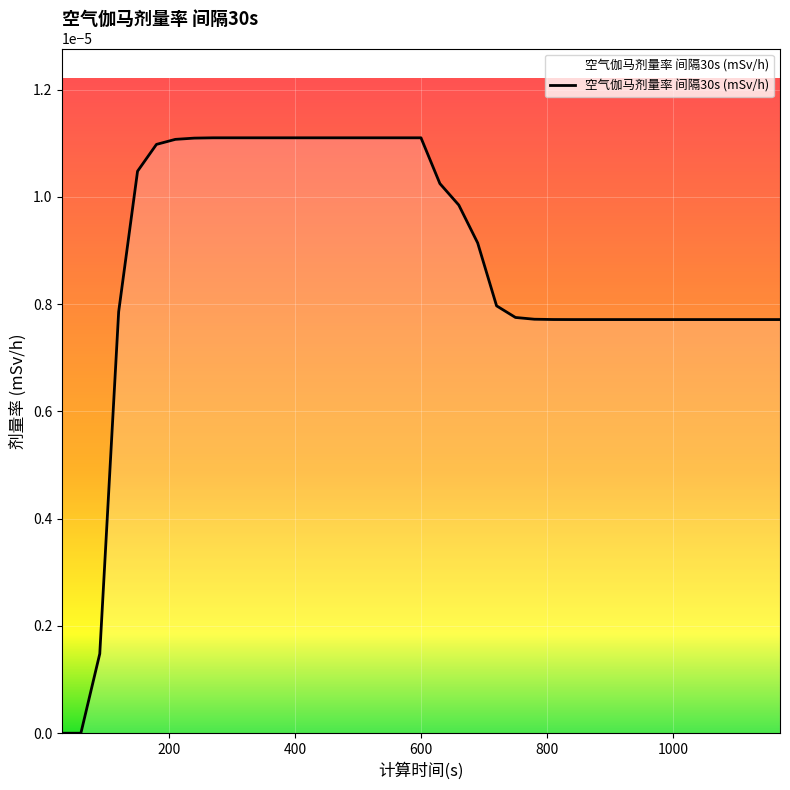

At which category does the chart reach its peak across all series?

270